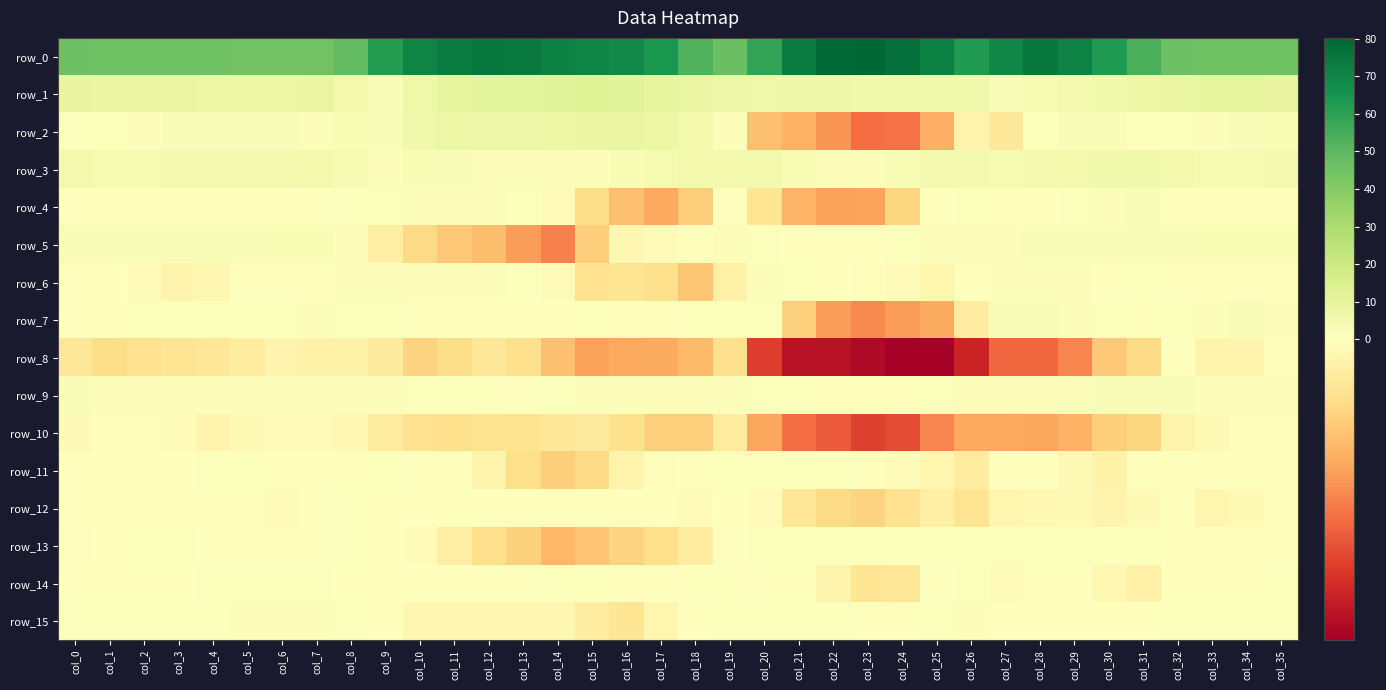

List the labels in order of row_0 value, smallest first.

col_6, col_7, col_5, col_33, col_35, col_1, col_2, col_4, col_3, col_34, col_0, col_32, col_19, col_8, col_18, col_31, col_20, col_9, col_26, col_30, col_17, col_16, col_27, col_15, col_10, col_29, col_14, col_25, col_21, col_11, col_13, col_28, col_12, col_24, col_22, col_23